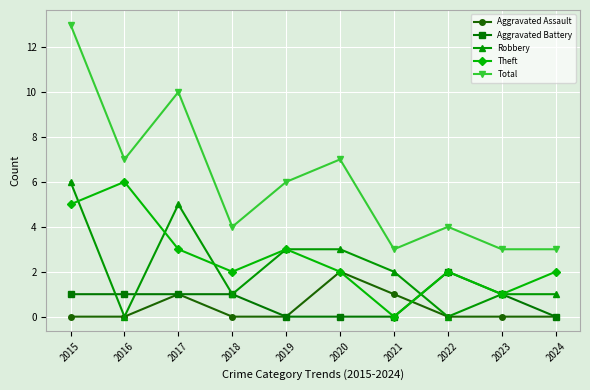

Which label corresponds to the largest value in the chart?

2015